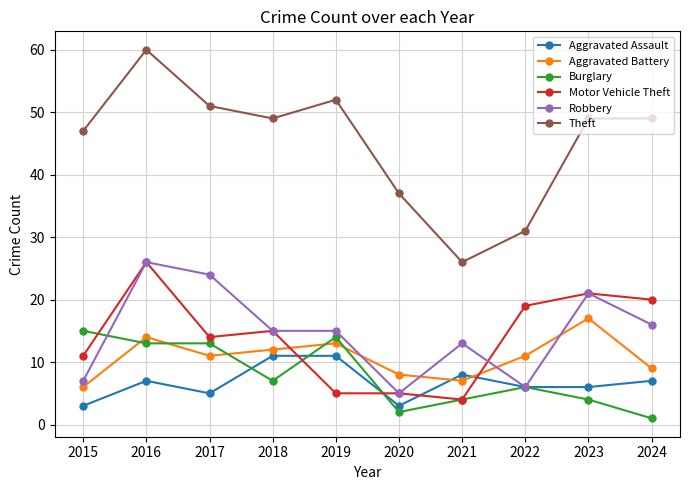

What is the difference between the second highest and second lowest values in the Robbery series?

18